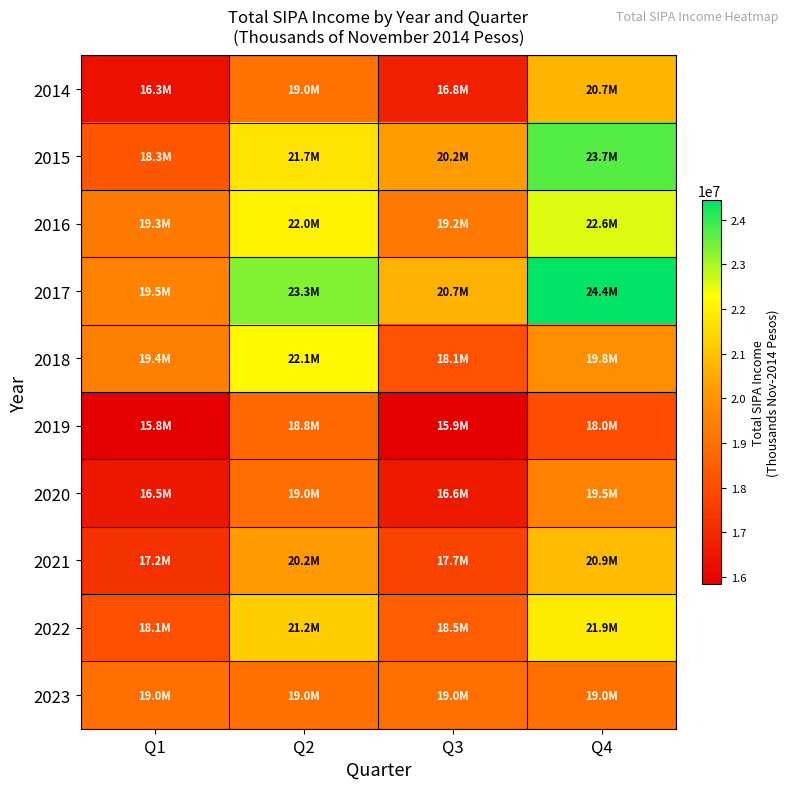

Which label corresponds to the largest value in the chart?

Q4